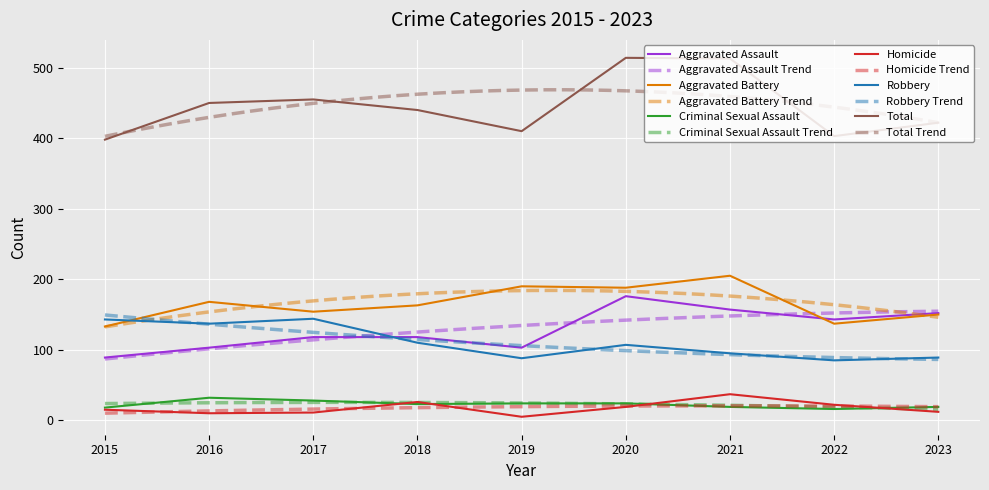

The value of Total at 2021 is 316. True or false?

False